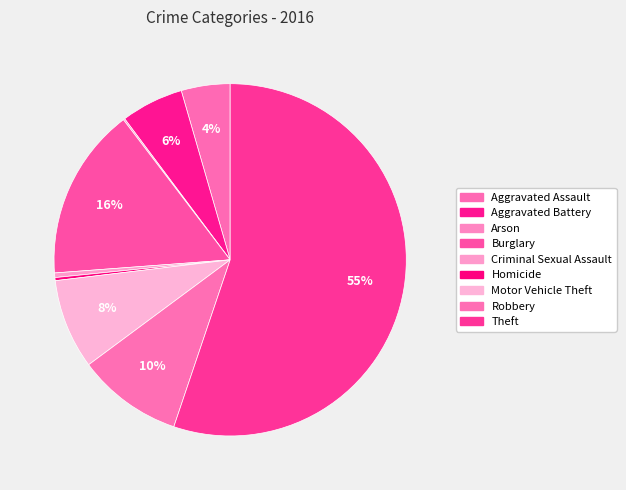

Is it true that Criminal Sexual Assault is 10% of the pie?

False